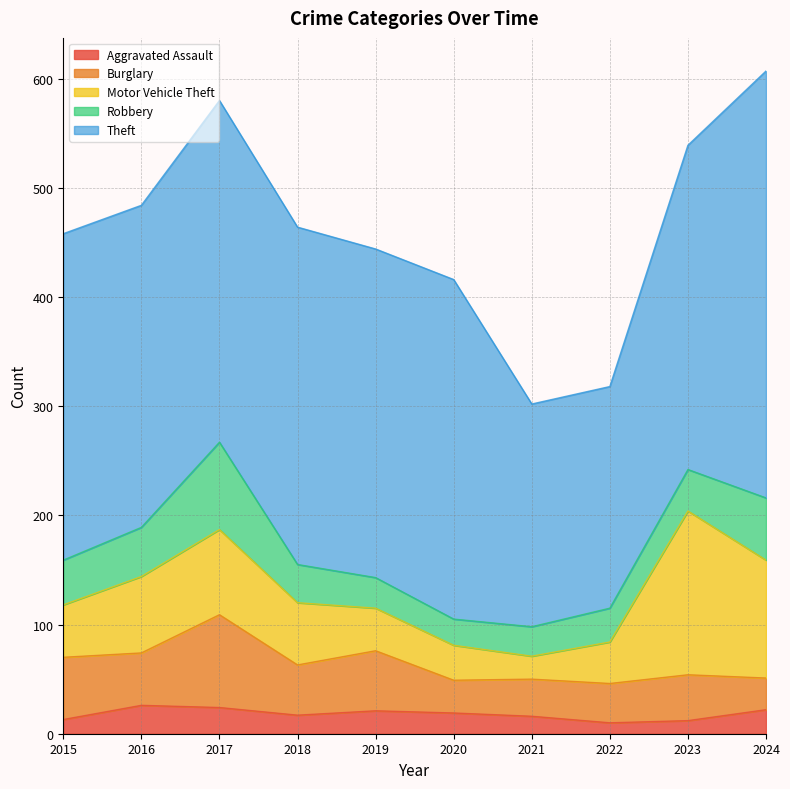

Rank the categories by Theft value from lowest to highest.

2022, 2021, 2016, 2023, 2015, 2019, 2018, 2020, 2017, 2024